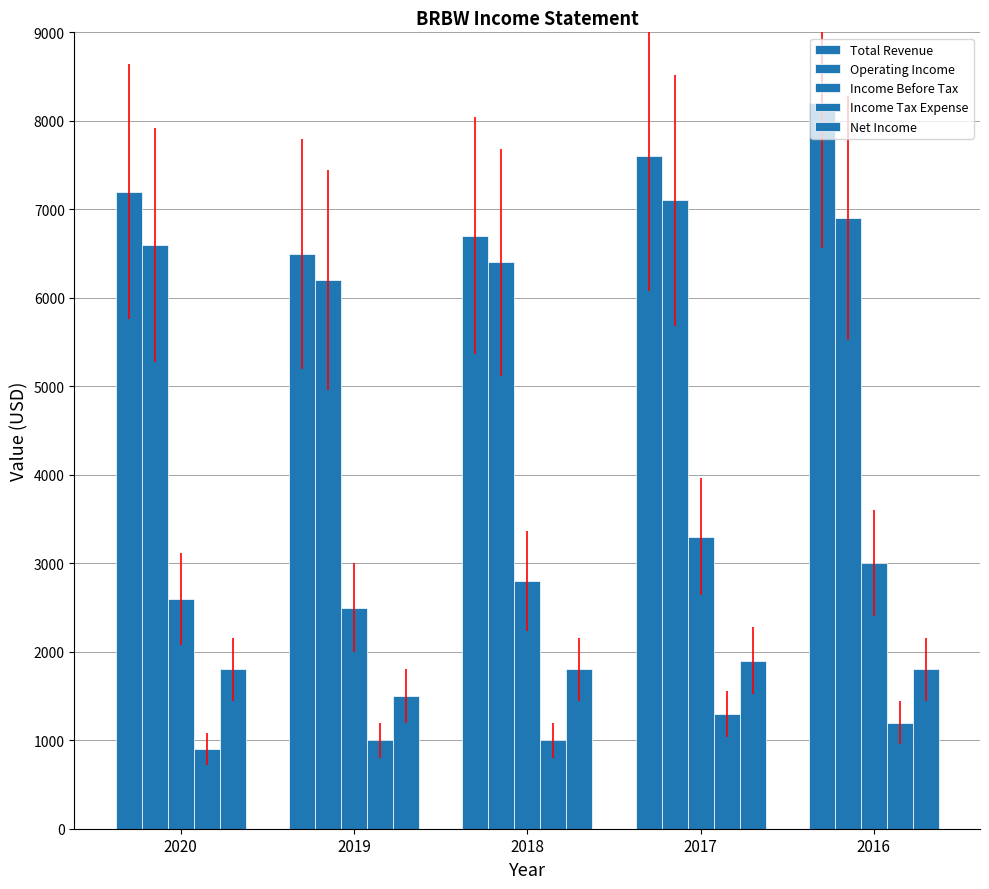

Count the number of categories in the chart.

5